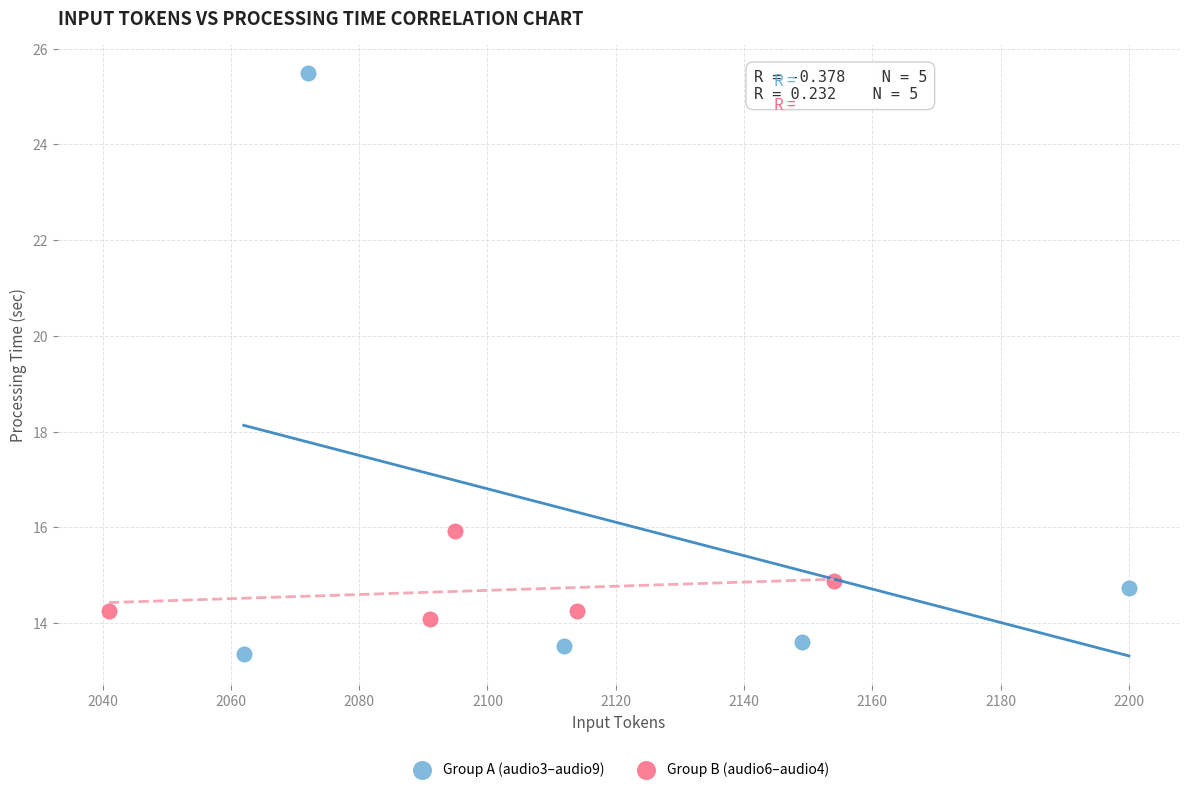

What are all the series names shown in the legend?

Group A (audio3–audio9), Group B (audio6–audio4)